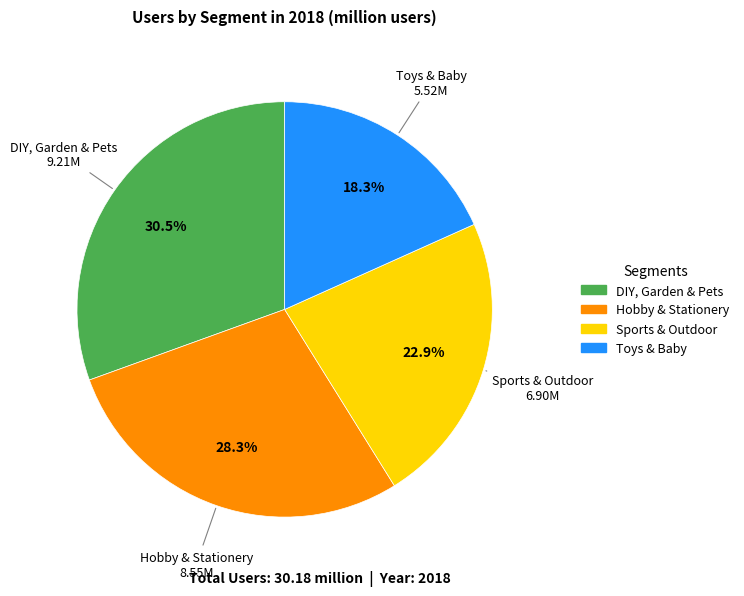

True or false: Toys & Baby accounts for 18% of the total.

True